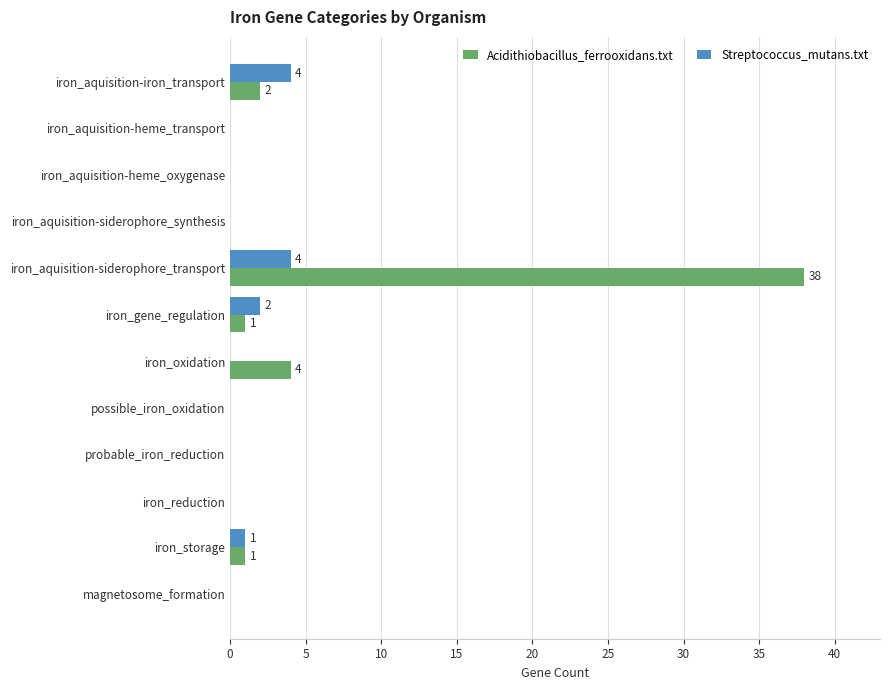

At which category does the chart reach its peak across all series?

iron_aquisition-siderophore_transport